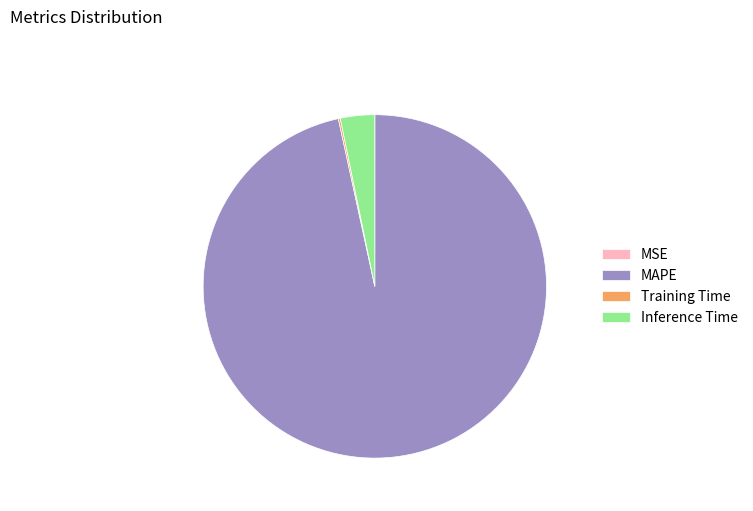

Which category accounts for the majority?

MAPE